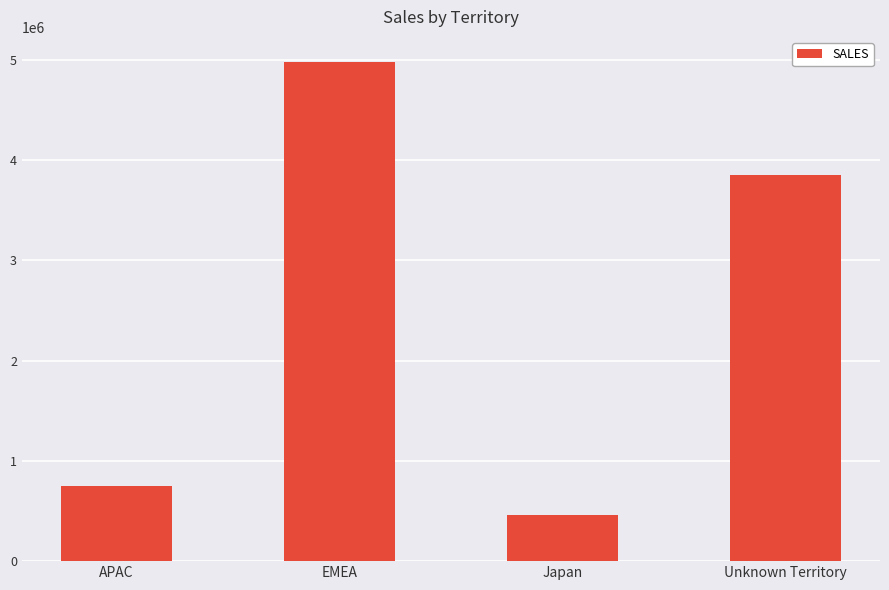

What is the label of the 3rd bar from the left?

Japan